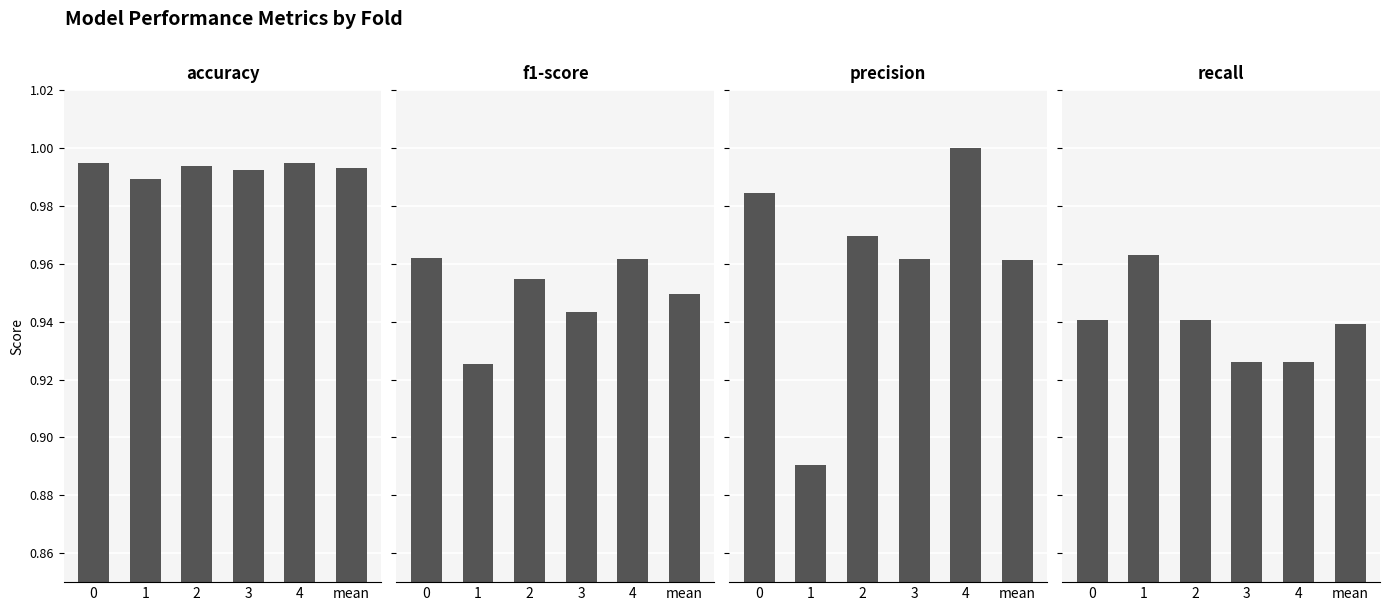

Where is recall nearest to the value 0?

3